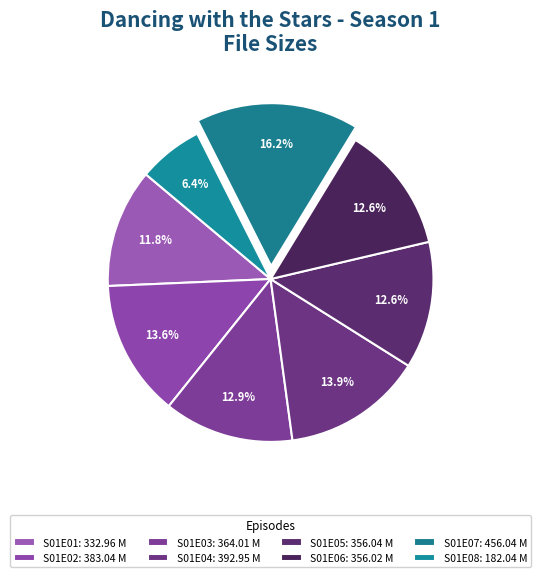

To the nearest percent, what portion does S01E06 represent?

13%